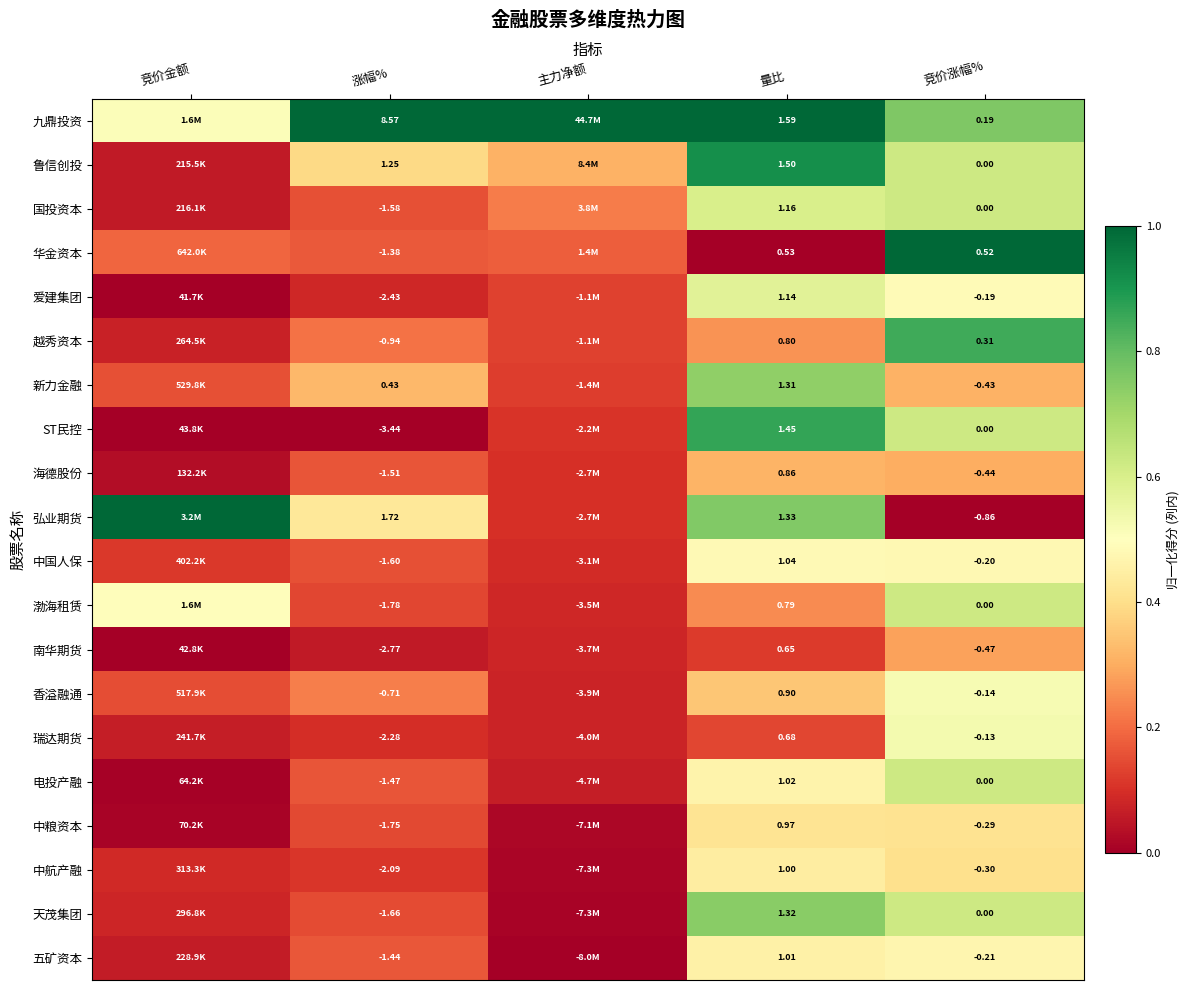

At 涨幅%, list the series in order from smallest to largest.

ST民控, 南华期货, 爱建集团, 瑞达期货, 中航产融, 渤海租赁, 中粮资本, 天茂集团, 中国人保, 国投资本, 海德股份, 电投产融, 五矿资本, 华金资本, 越秀资本, 香溢融通, 新力金融, 鲁信创投, 弘业期货, 九鼎投资